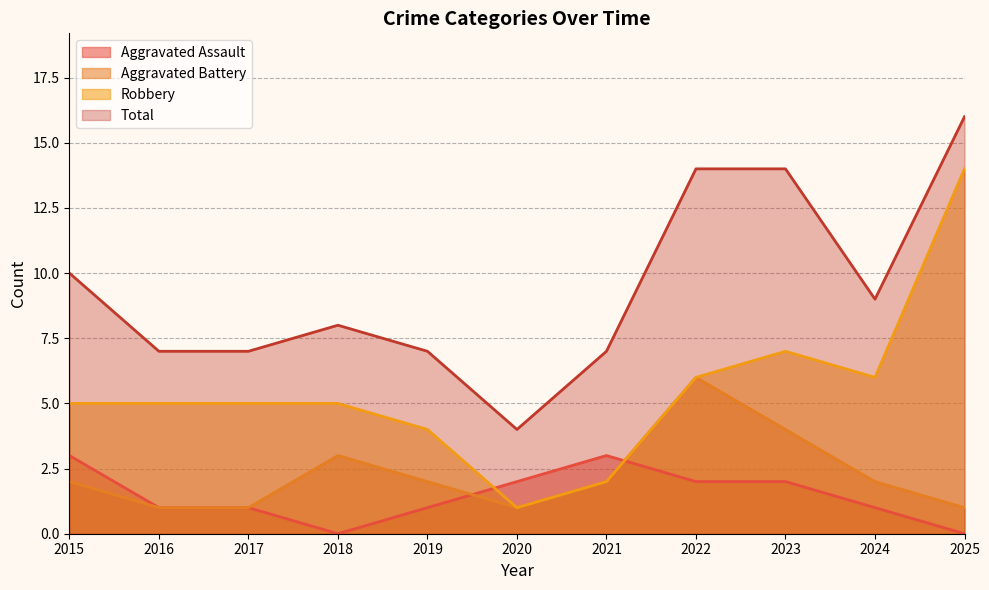

Which has a higher value, 2019 or 2022?

2022